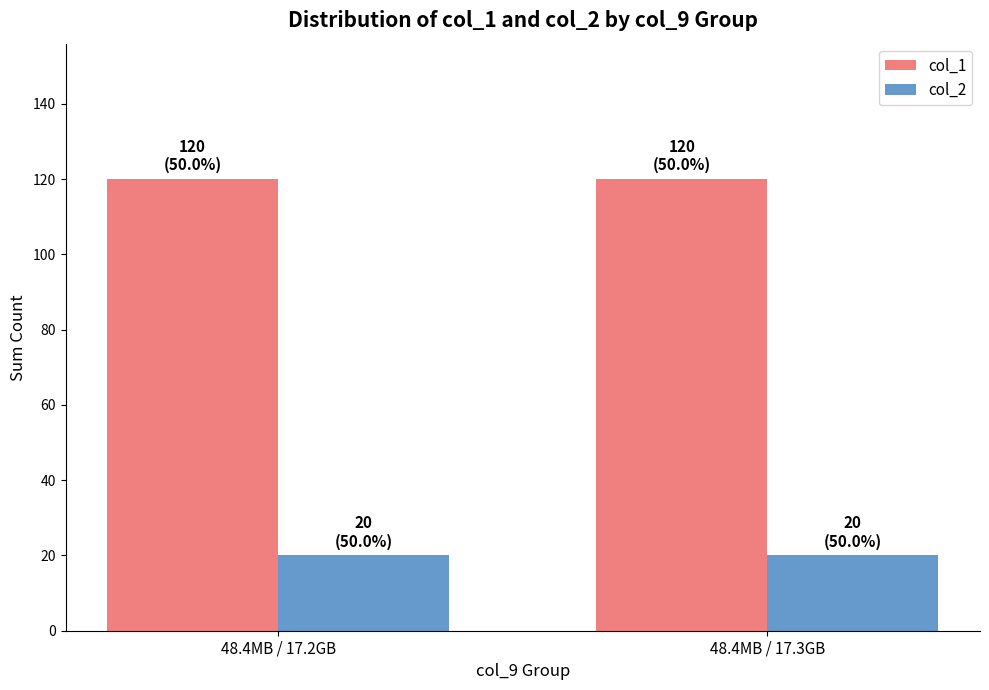

How many bars are there in each group?

2